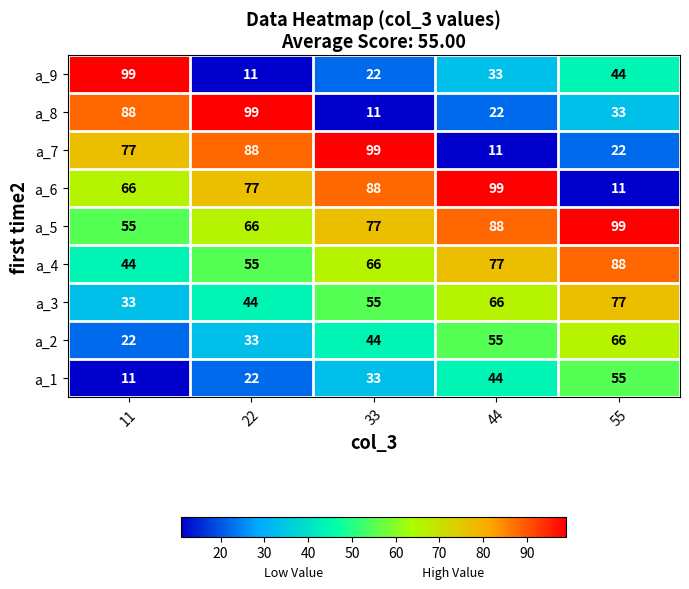

At 33, list the series in order from largest to smallest.

a_7, a_6, a_5, a_4, a_3, a_2, a_1, a_9, a_8